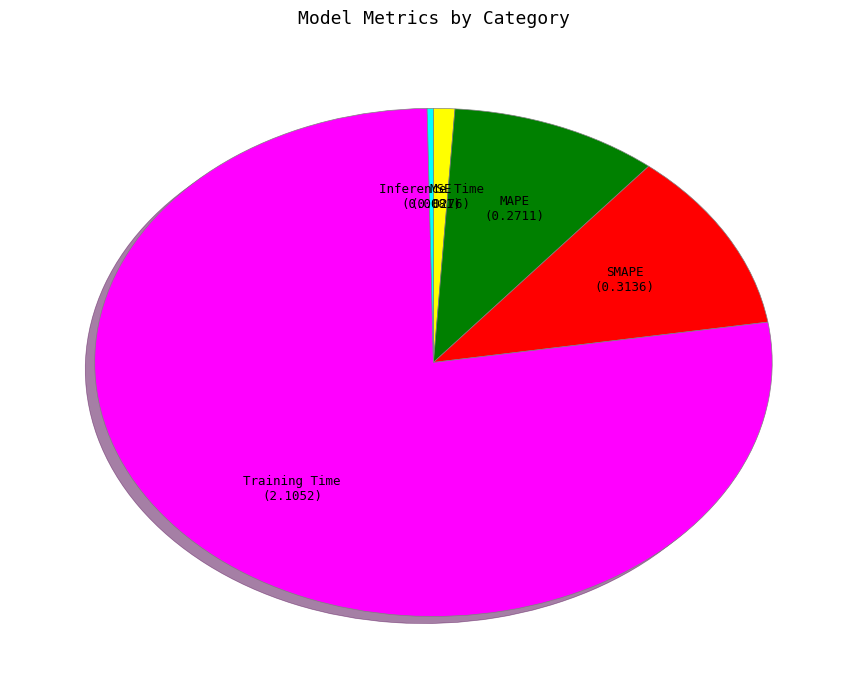

Is there any slice that represents more than half of the pie?

Yes